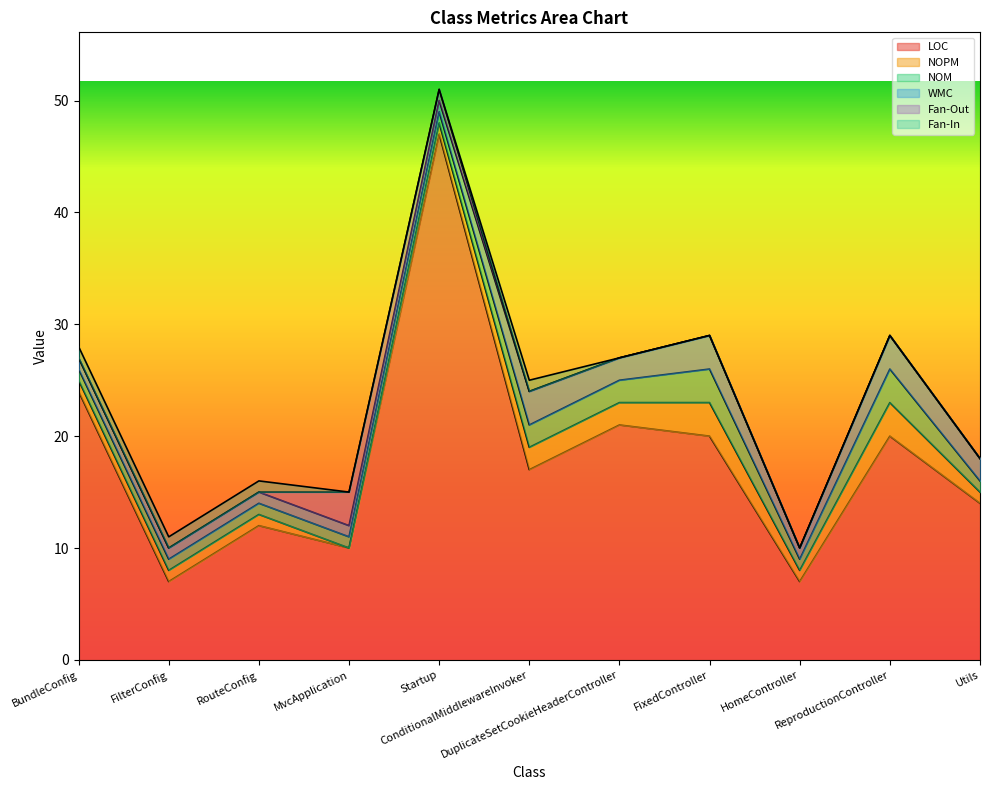

The WMC series shows 2 at FixedController. True or false?

False